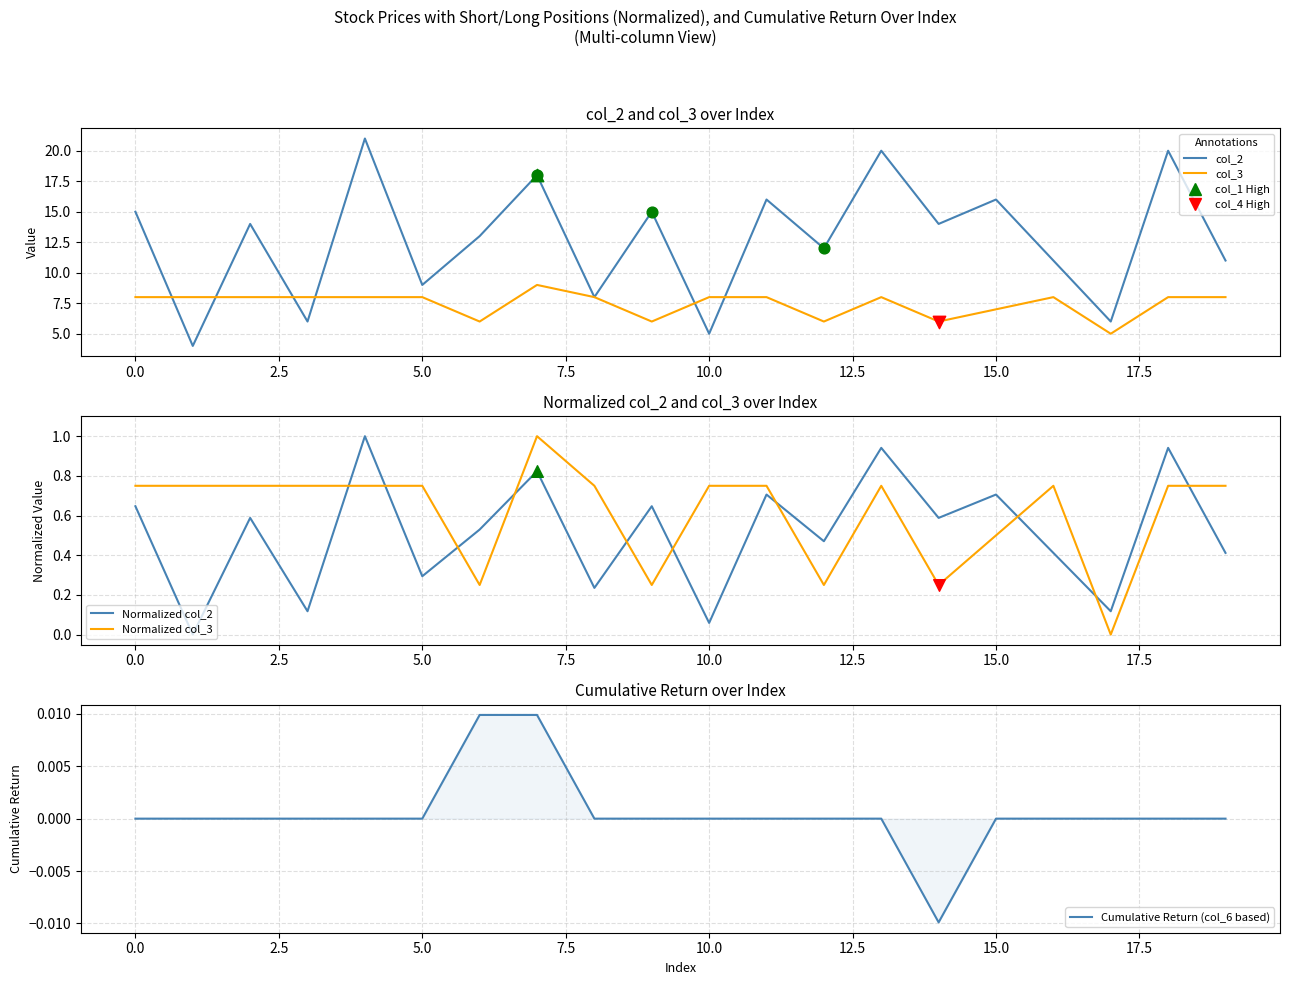

What is the total value across all series at 14?

20.8